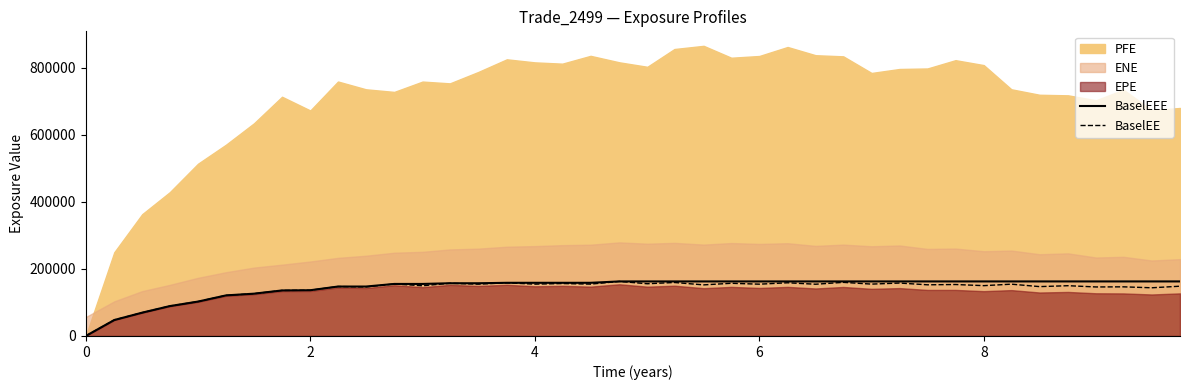

What is the highest value of the BaselEEE series?

162593.0